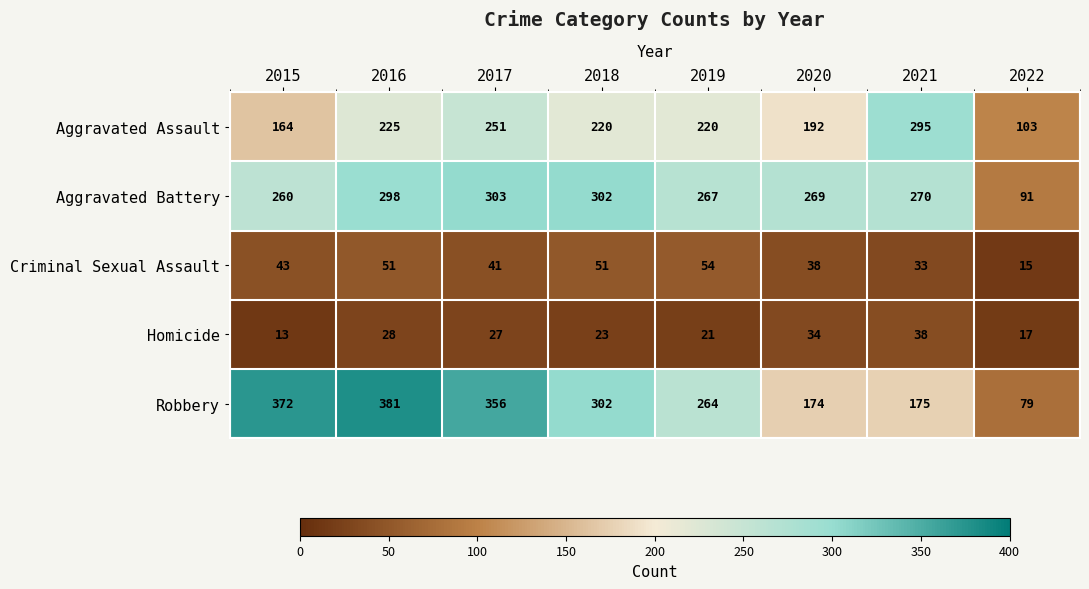

What is the difference between the maximum and minimum values in the Homicide series?

25